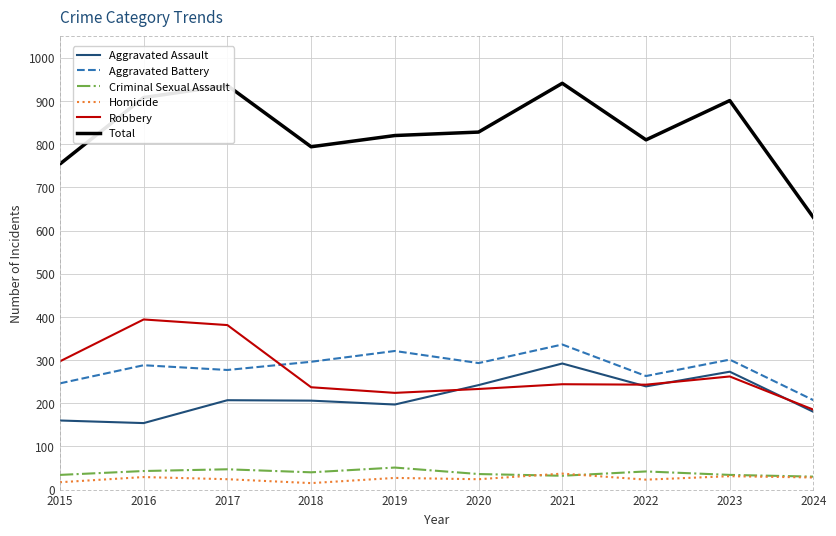

The Aggravated Assault series shows 353 at 2019. True or false?

False